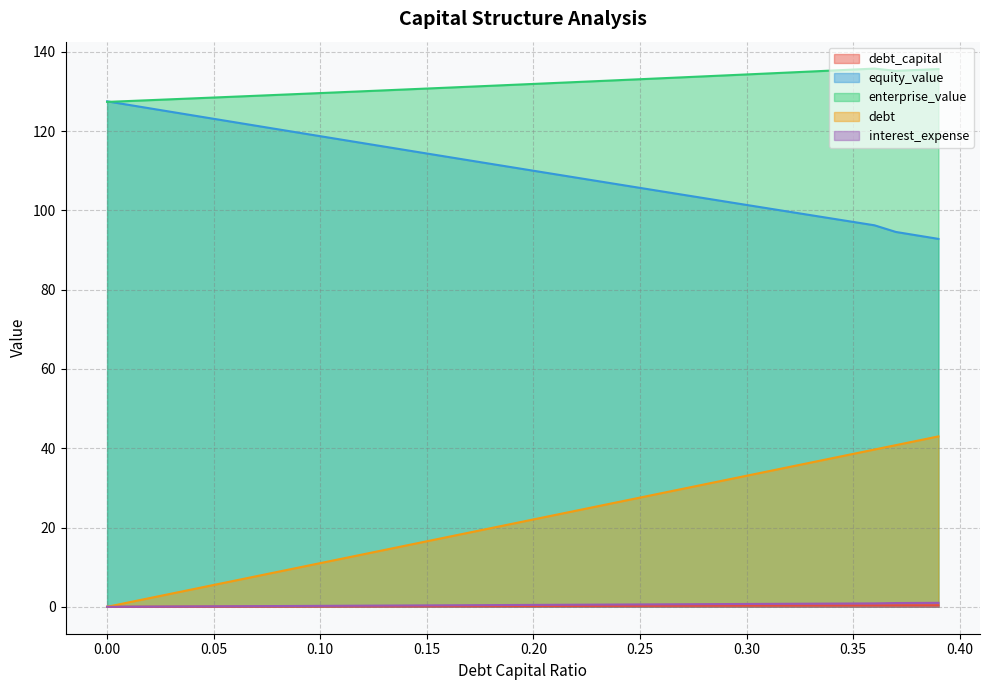

What are all the series names shown in the legend?

debt_capital, equity_value, enterprise_value, debt, interest_expense